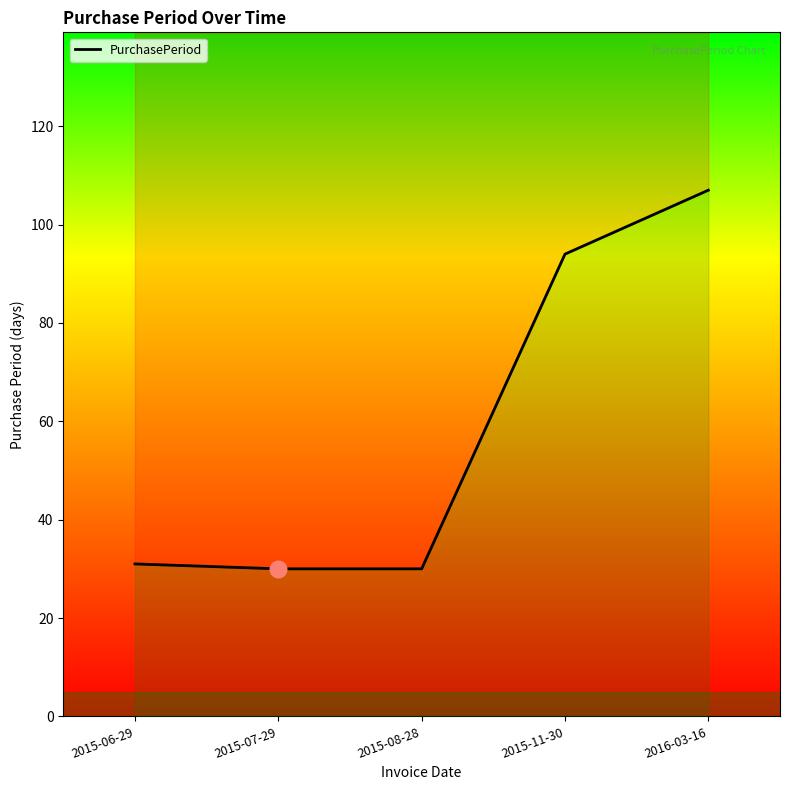

Which has a higher value, 2015-08-28 or 2016-03-16?

2016-03-16